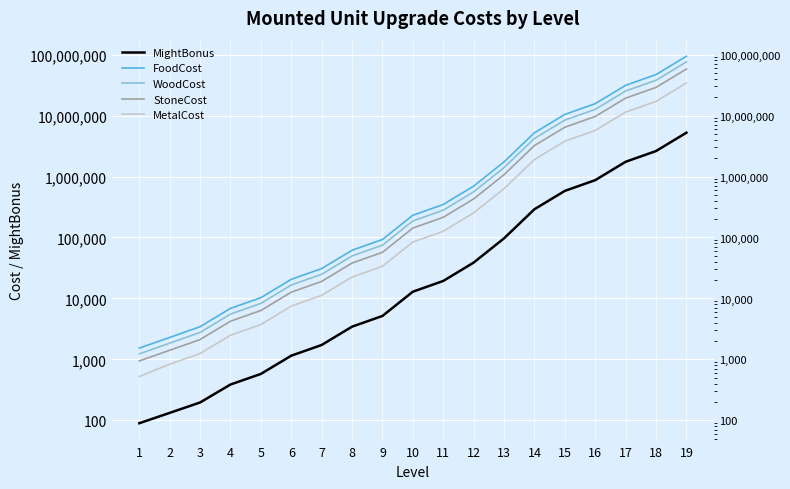

What are all the series names shown in the legend?

MightBonus, FoodCost, WoodCost, StoneCost, MetalCost